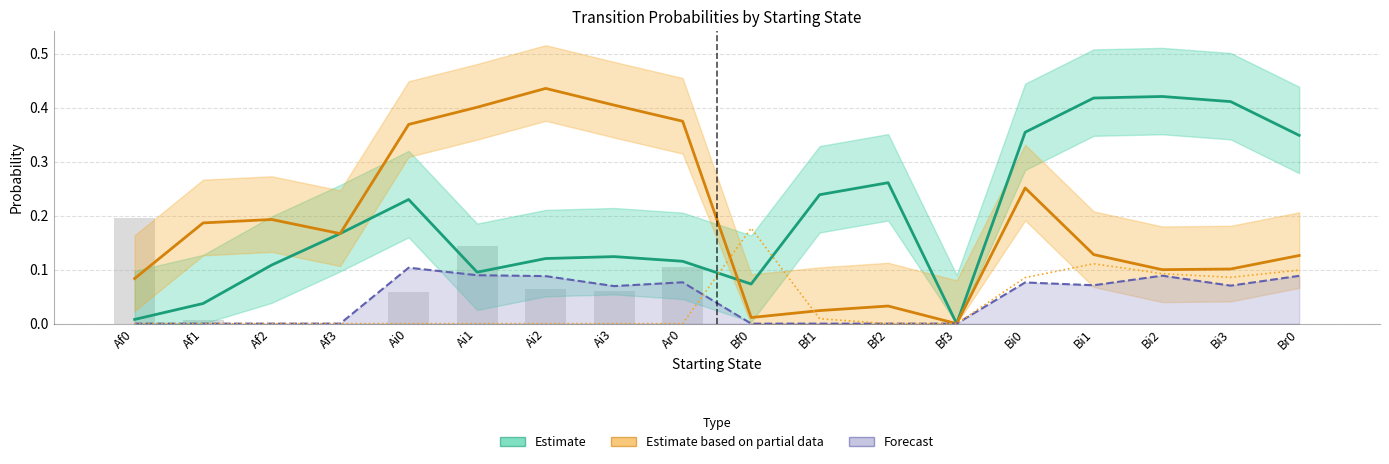

Where is Bf0 nearest to the value 0?

Af0